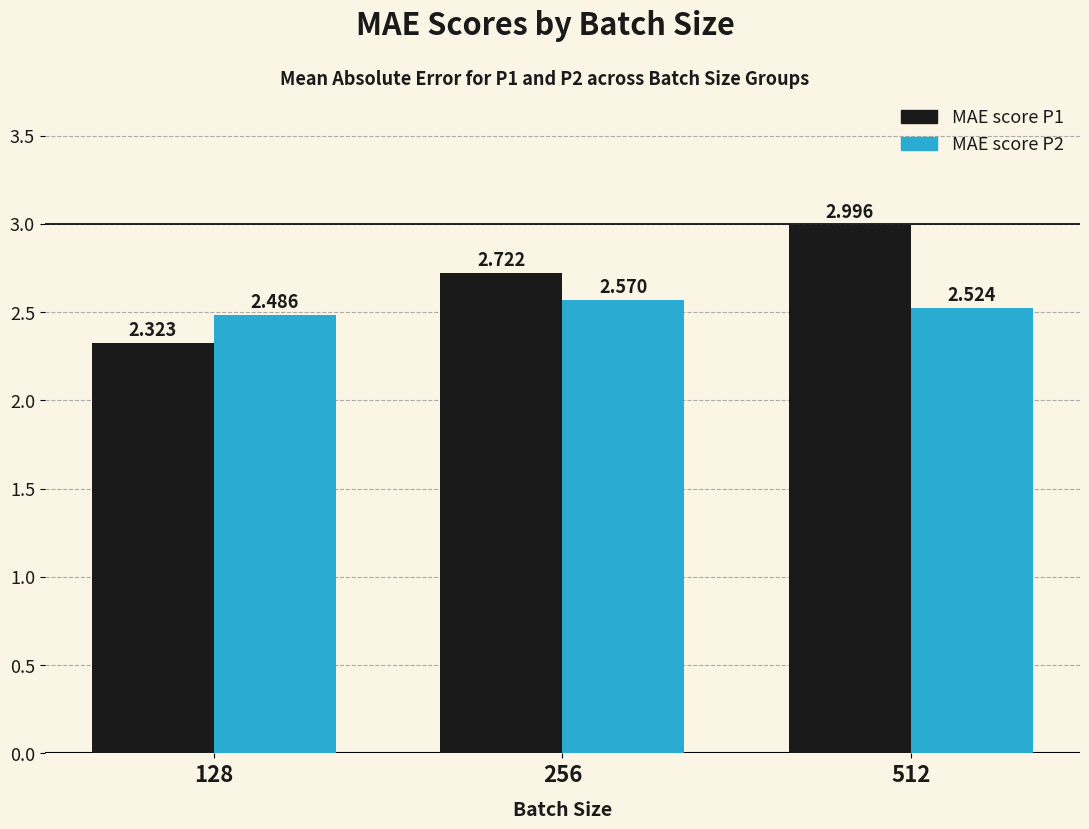

Is the value of MAE score P1 at 512 greater than the value of MAE score P2 at 256?

Yes